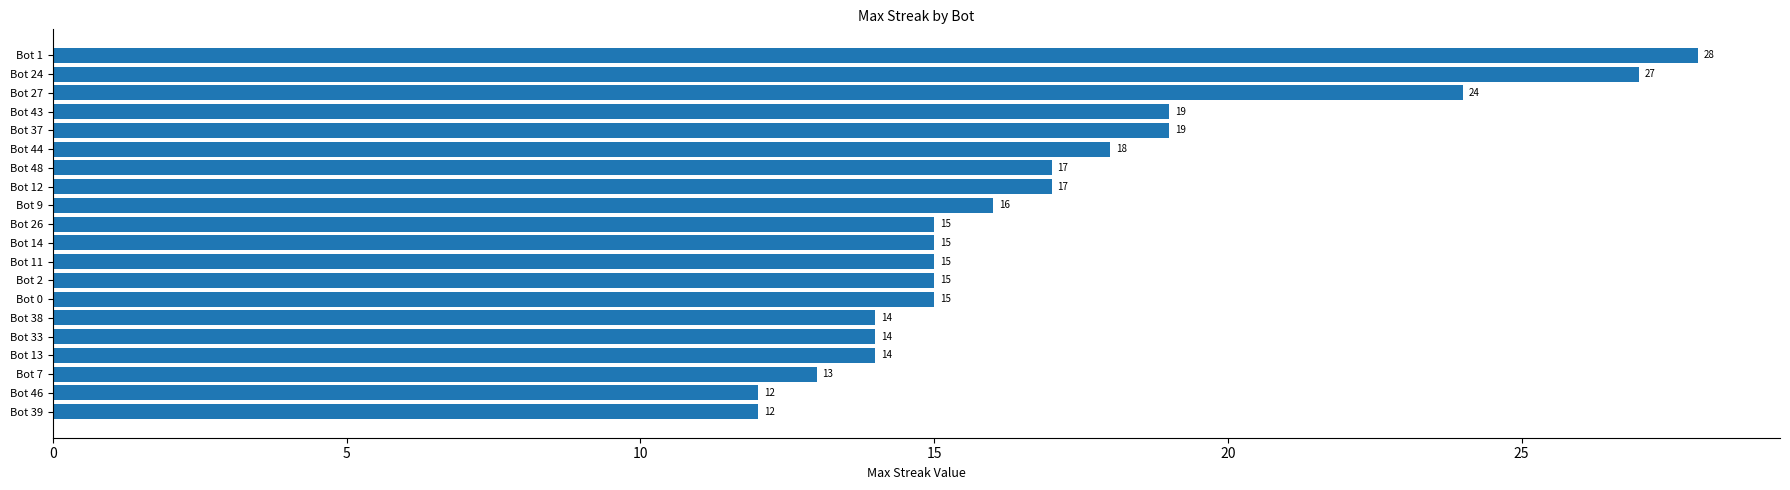

Between Bot 27 and Bot 26, which is larger?

Bot 27